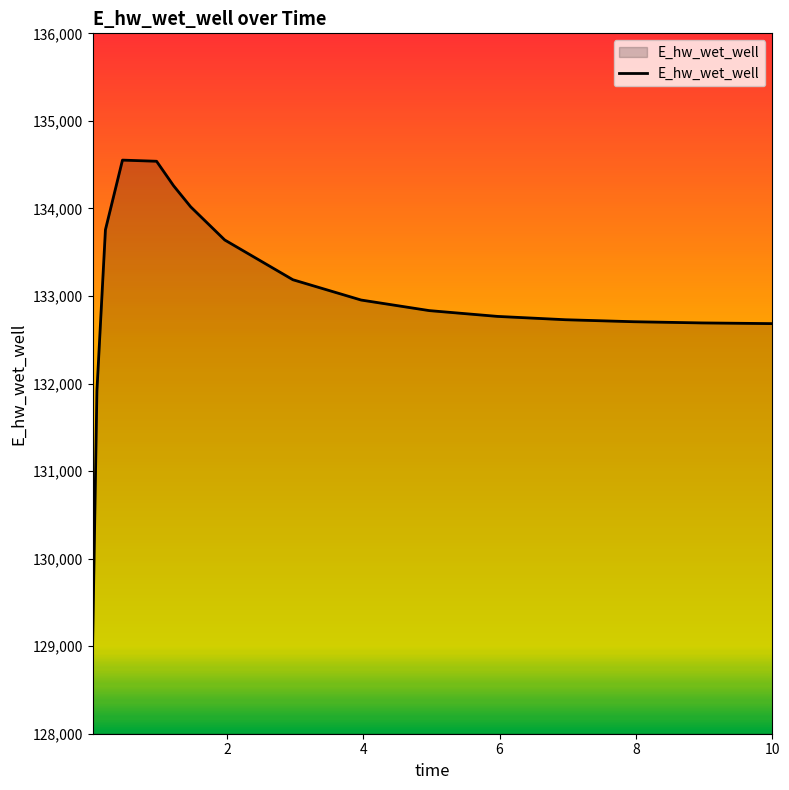

True or false: there are more than 0 points higher than both neighbors.

True